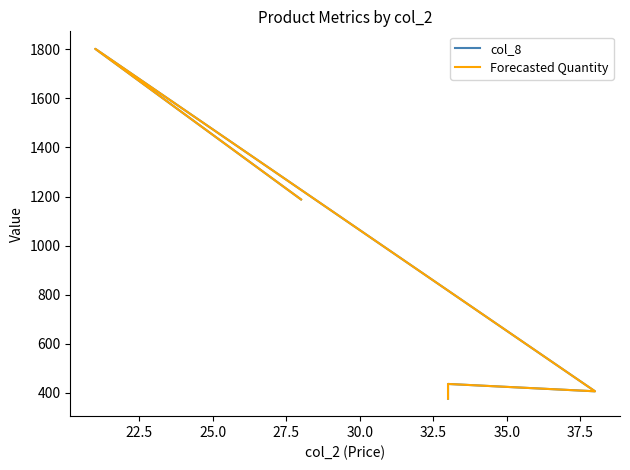

What is the minimum value shown in the chart?

376